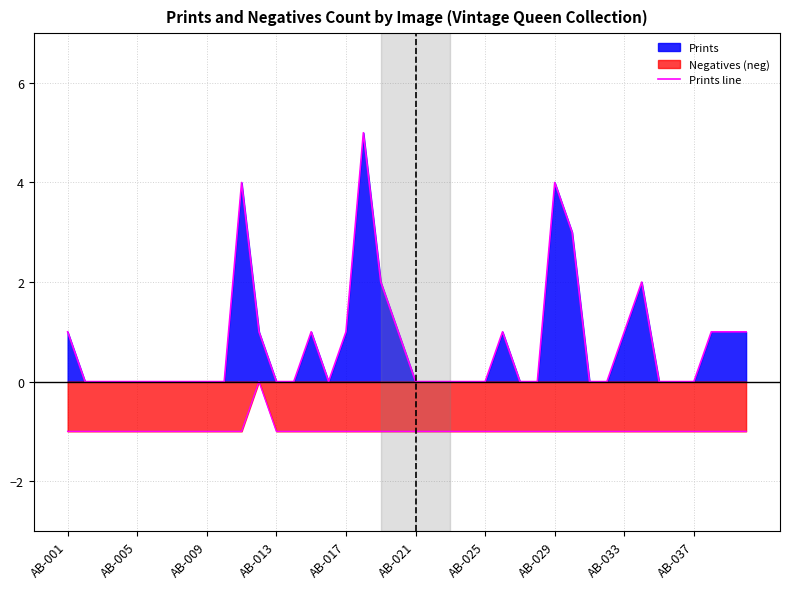

How many lines are shown in the chart?

2